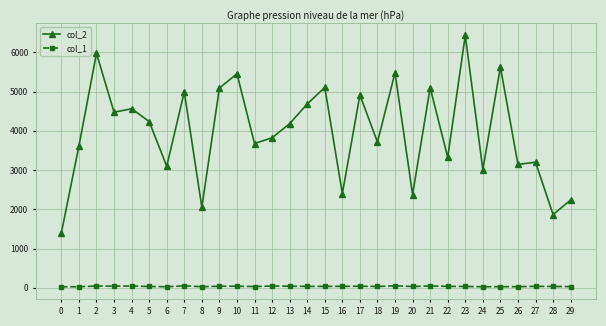

Where is the first local minimum for col_2?

3